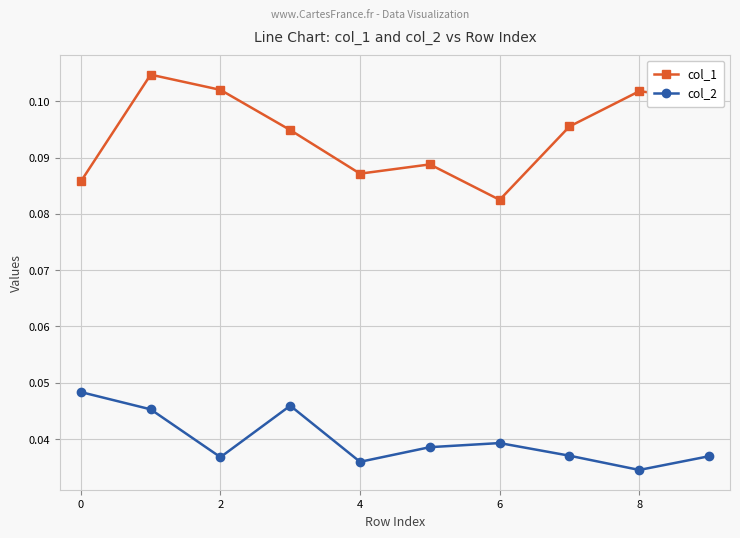

Which series has the largest total across all categories?

col_1